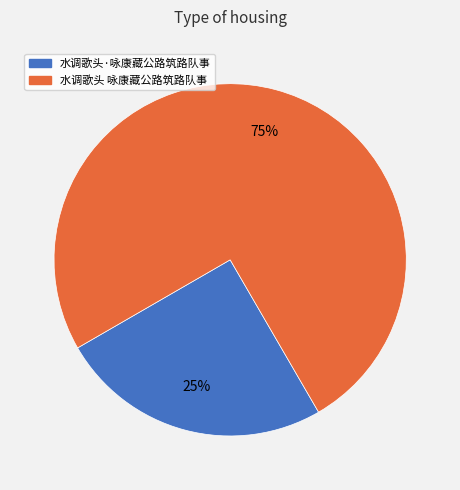

Rank the categories by value from lowest to highest.

水调歌头·咏康藏公路筑路队事, 水调歌头 咏康藏公路筑路队事